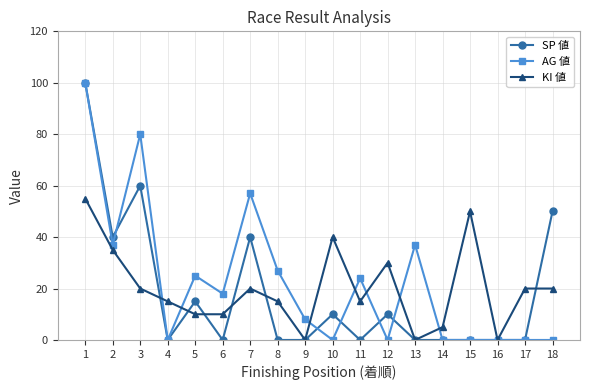

The value of KI 値 at 6 is 6. True or false?

False